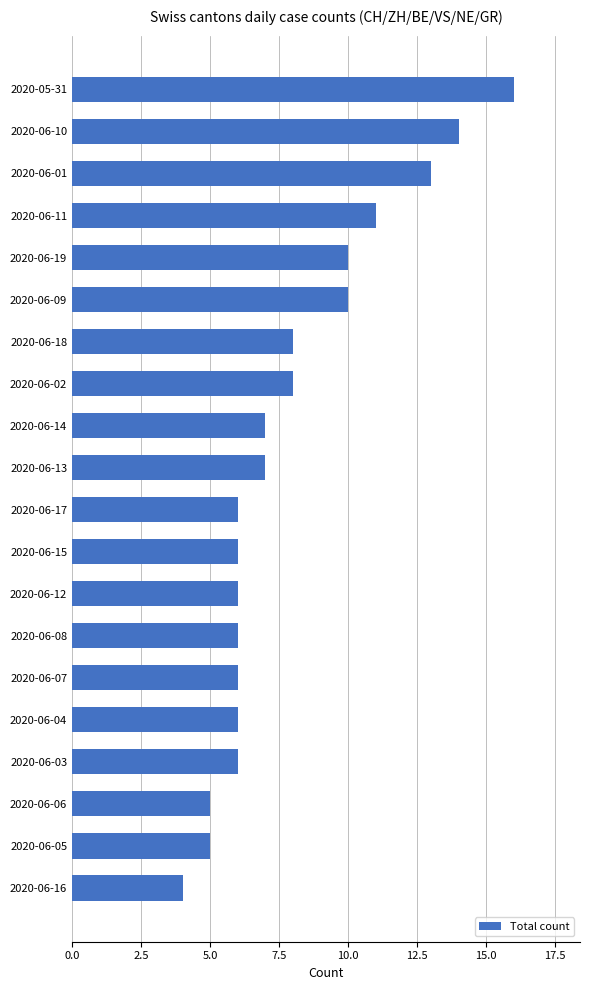

Which category has the highest value across all series?

2020-05-31